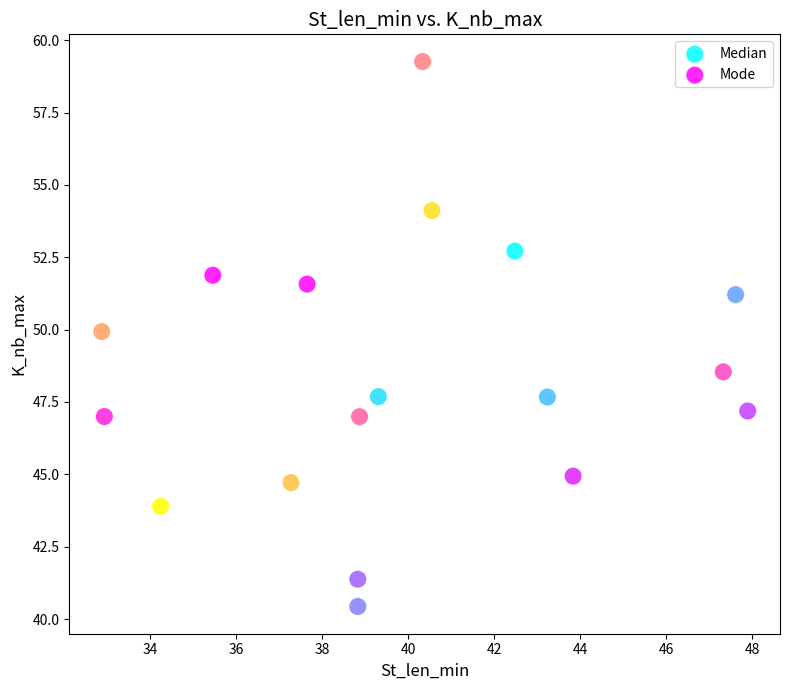

Which series contains the lowest Y value?

Median